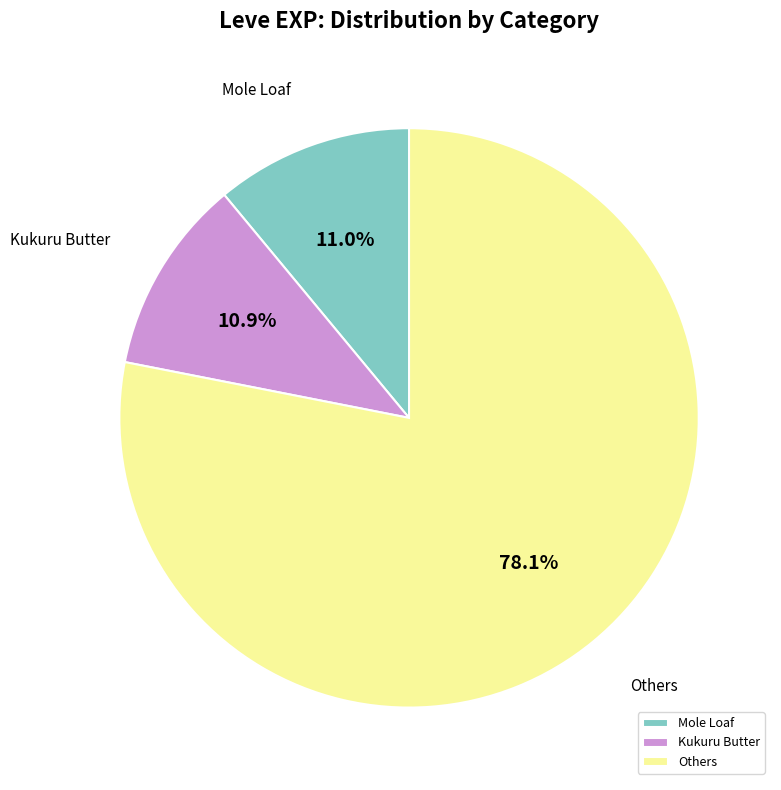

How many segments does this pie chart have?

3